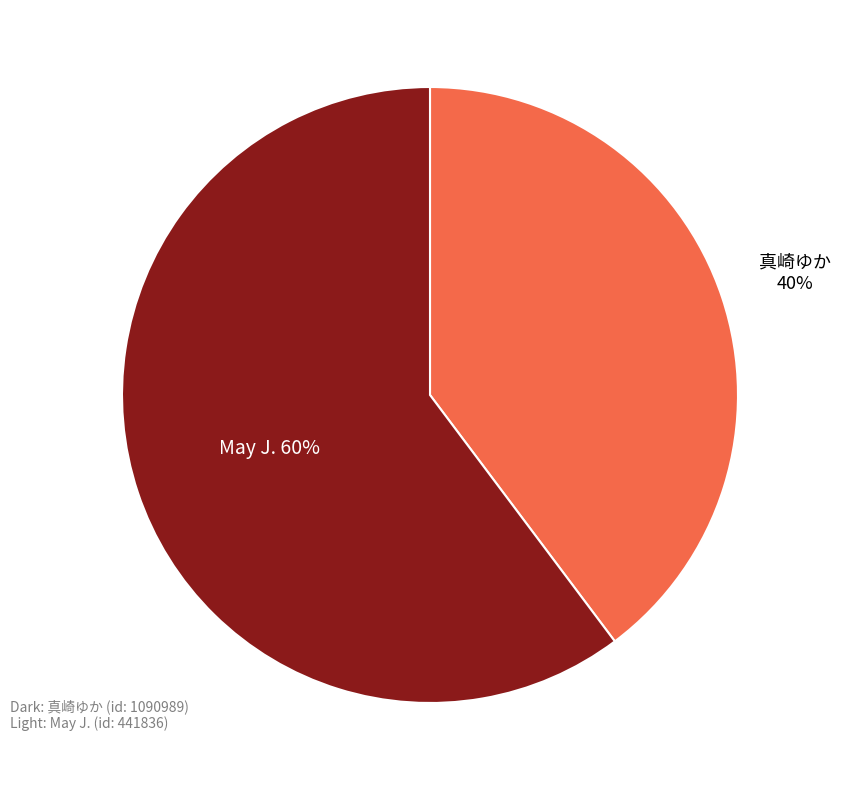

To the nearest percent, what is the difference between the largest and smallest slice percentages?

20%